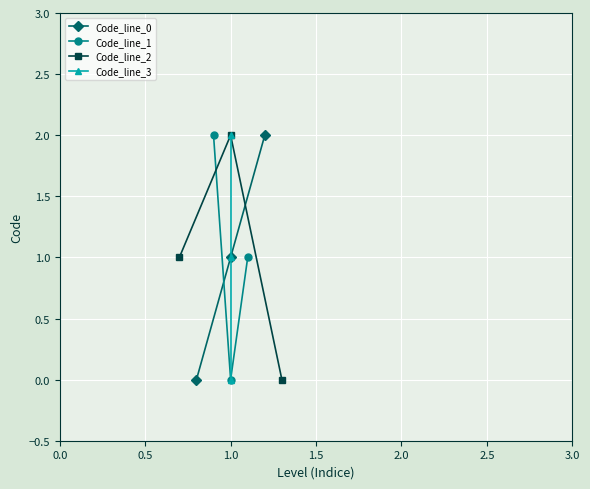

What is the difference between the maximum and minimum values in the Code_line_3 series?

2